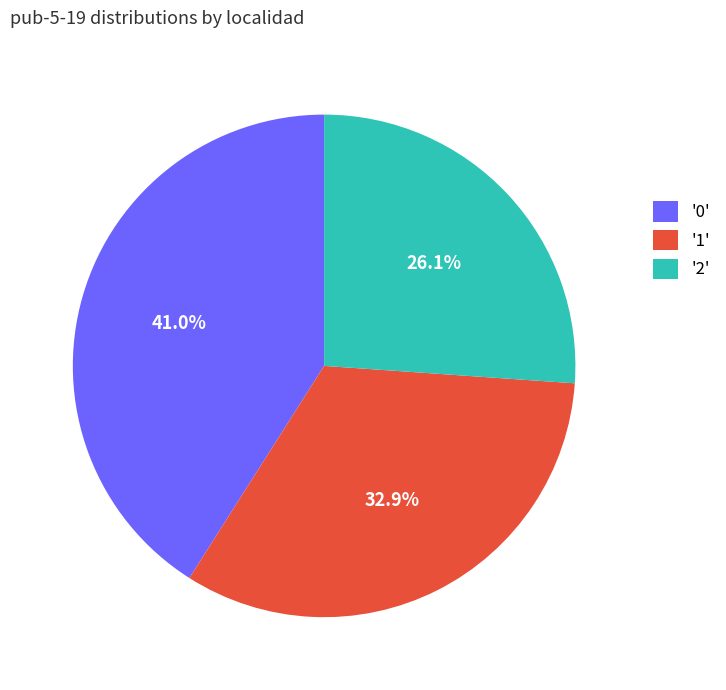

Between '1' and '2', which is larger?

'1'